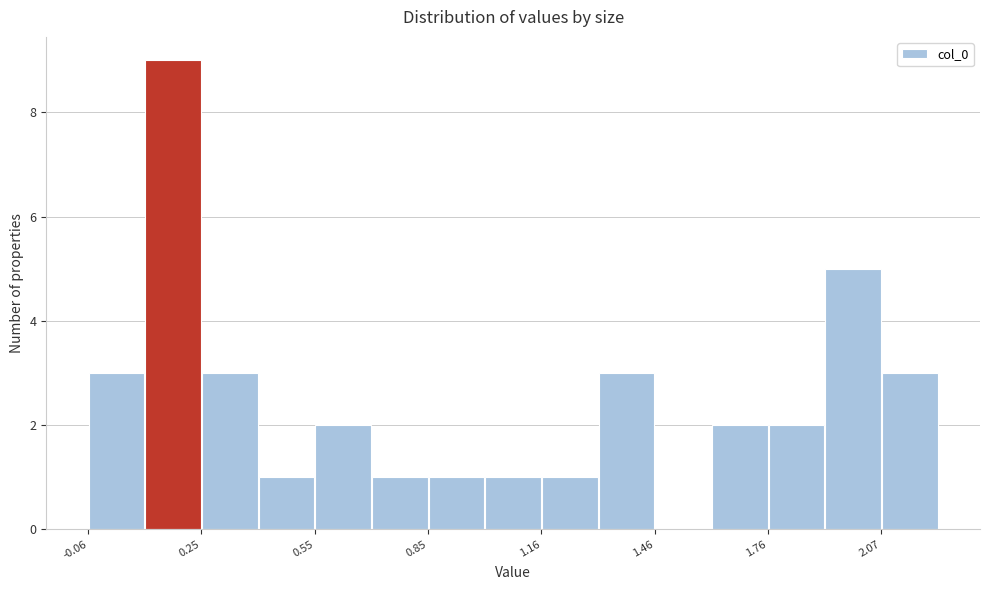

Read against the x-axis, roughly where is the centre of the tallest bar?

0.15